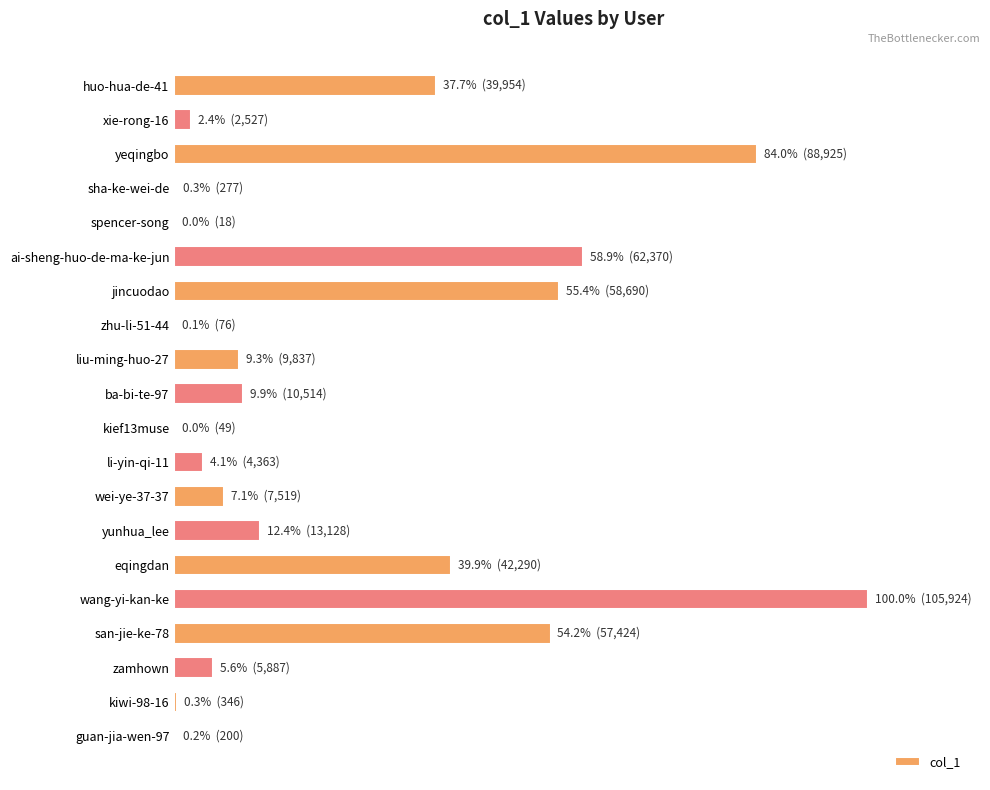

Where is the data nearest to the value 52971?

san-jie-ke-78